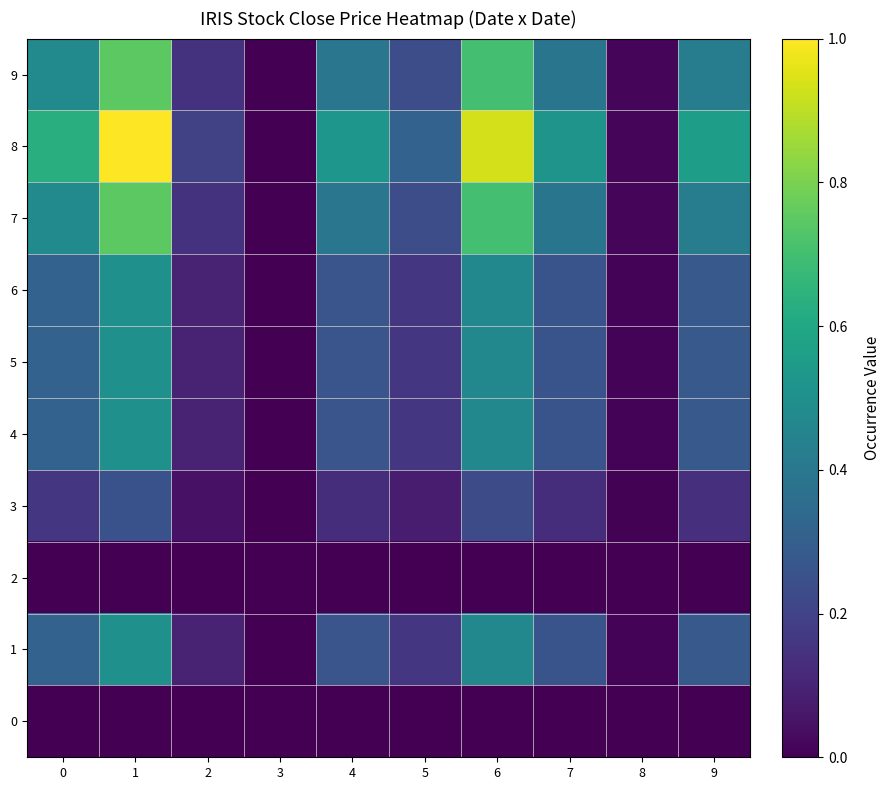

Count the number of categories in the chart.

10